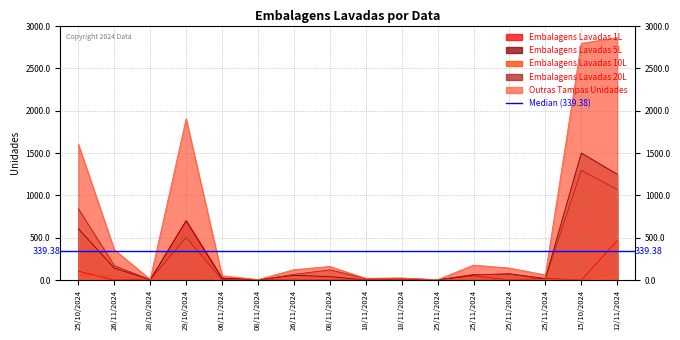

True or false: Embalagens Lavadas 1L has more than 1 points higher than both neighbors.

True